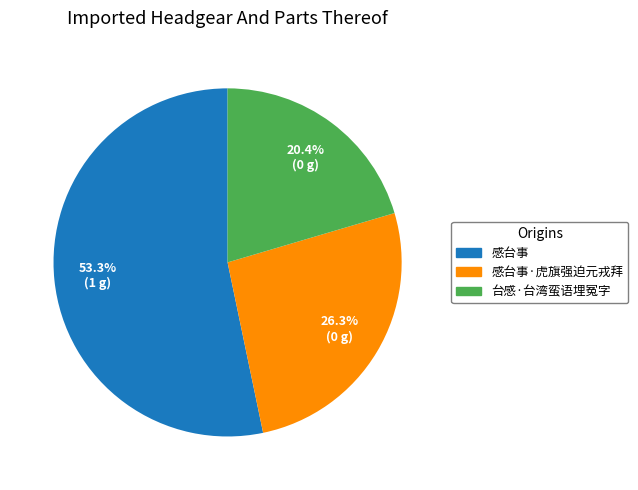

Is there a majority slice in this chart?

Yes